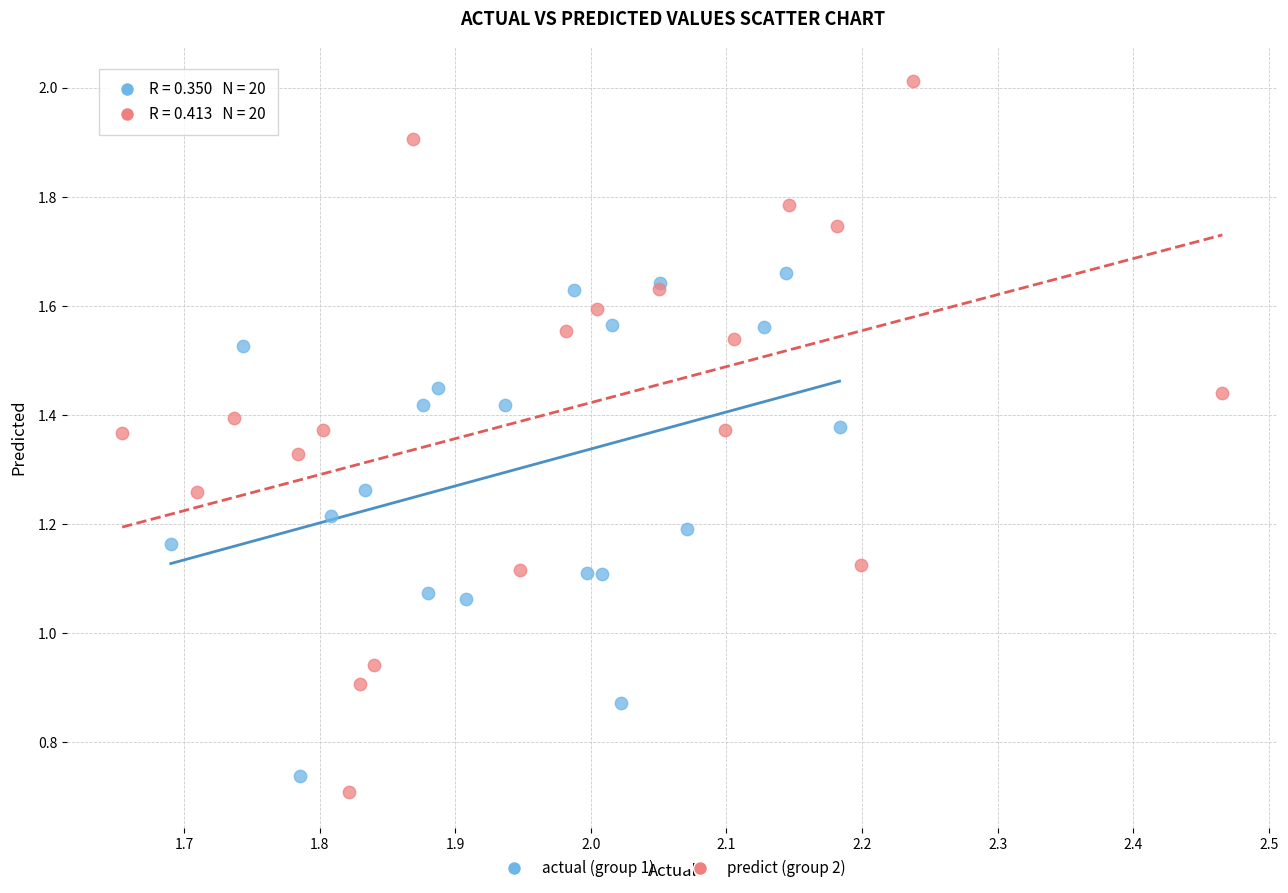

Which series reaches the maximum Y coordinate?

predict (group 2)